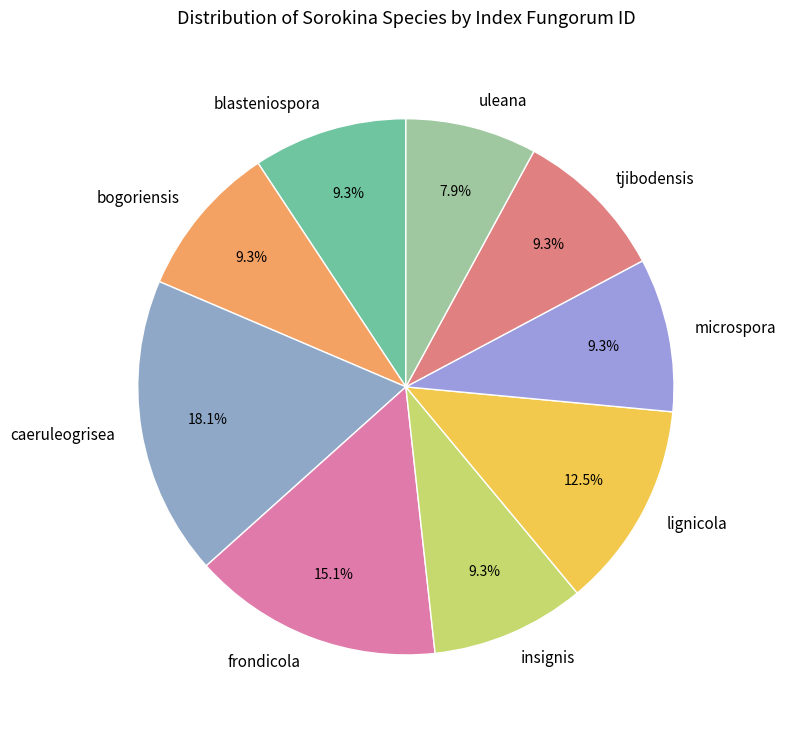

Which has a higher value, caeruleogrisea or blasteniospora?

caeruleogrisea